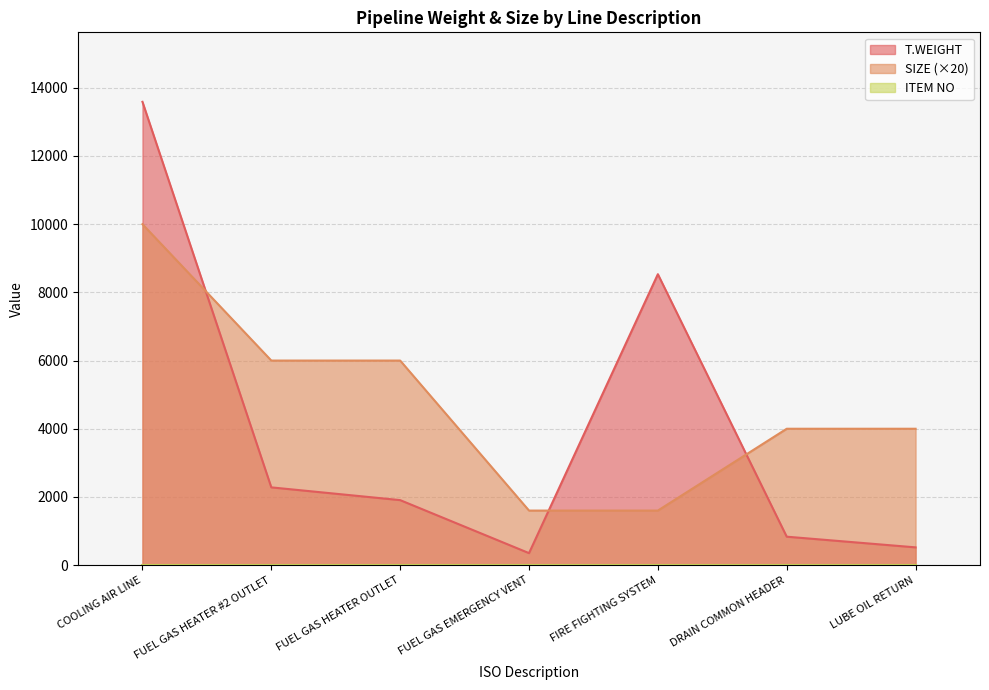

How many lines are shown in the chart?

3